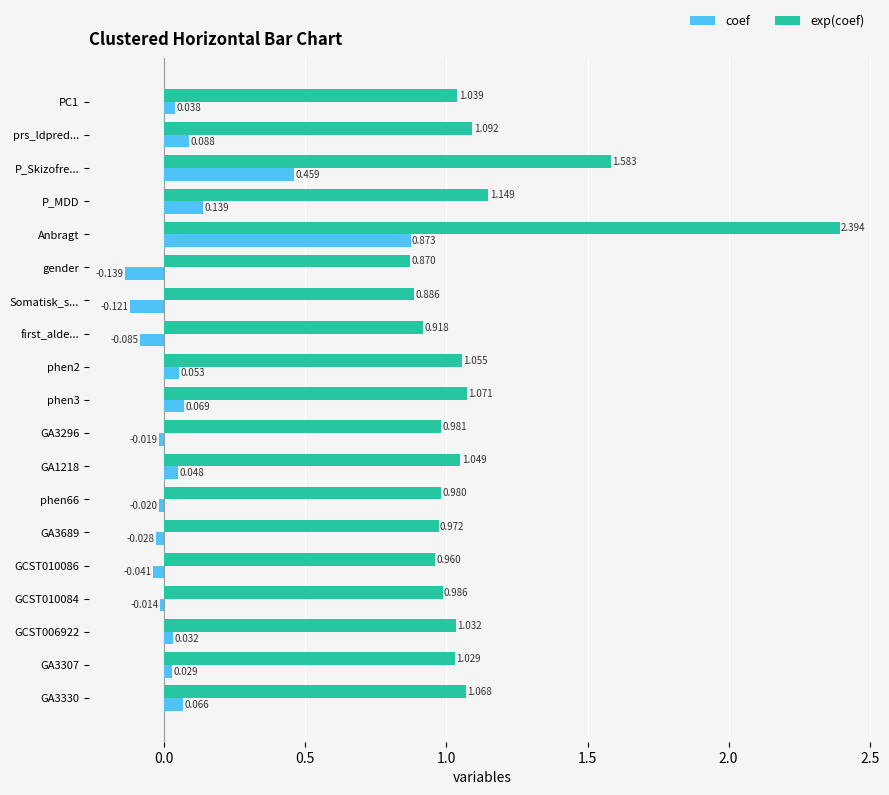

Which series has the widest spread of values?

exp(coef)